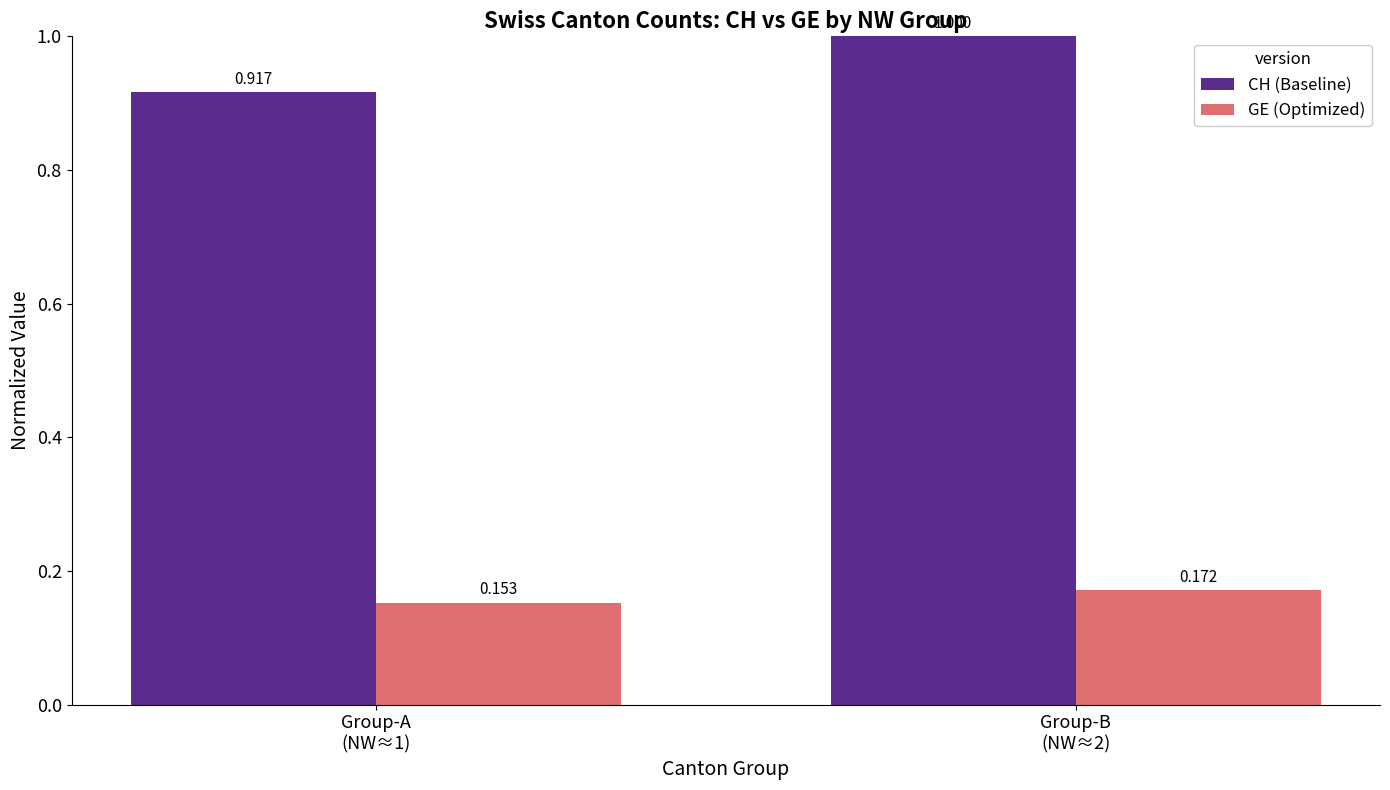

Which series has the largest range (max minus min)?

CH (Baseline)